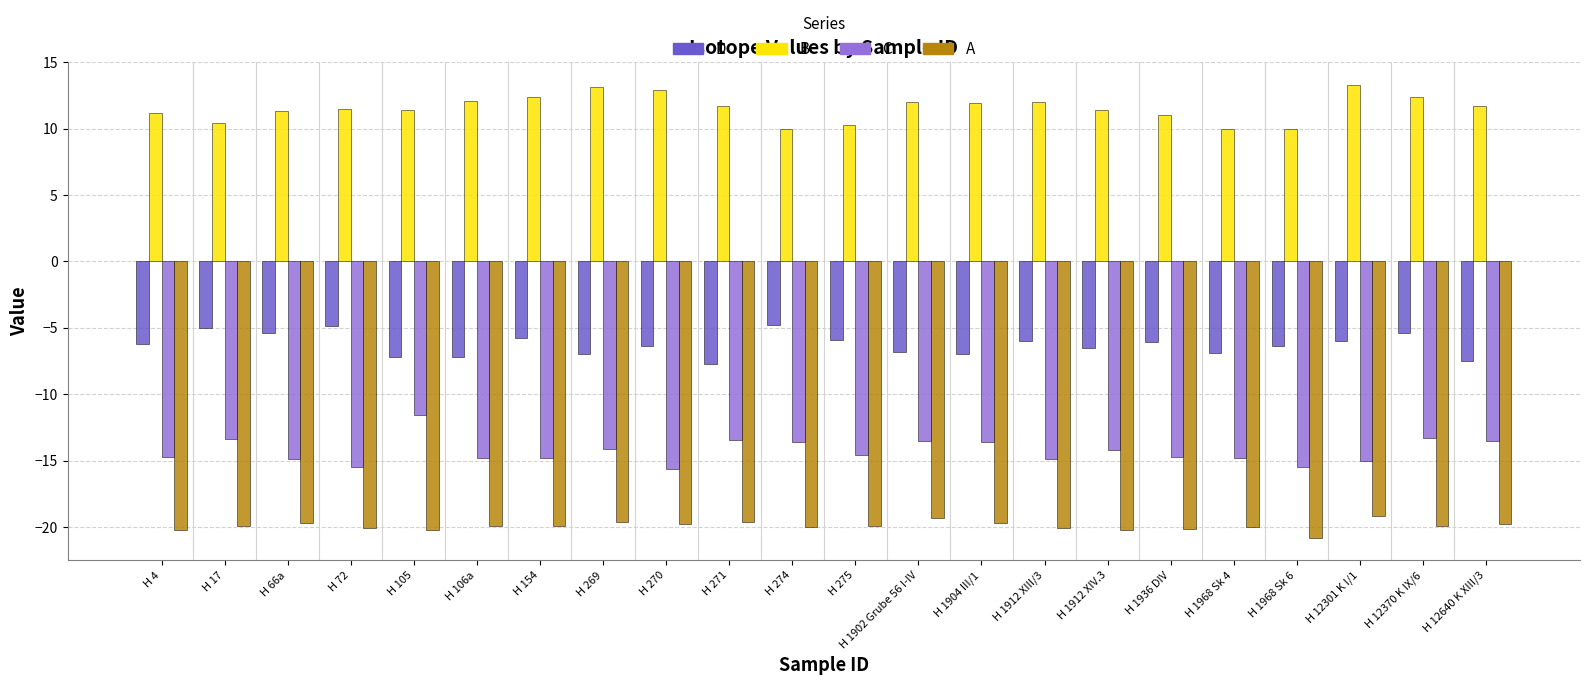

What is the sum of all C values?

-314.0